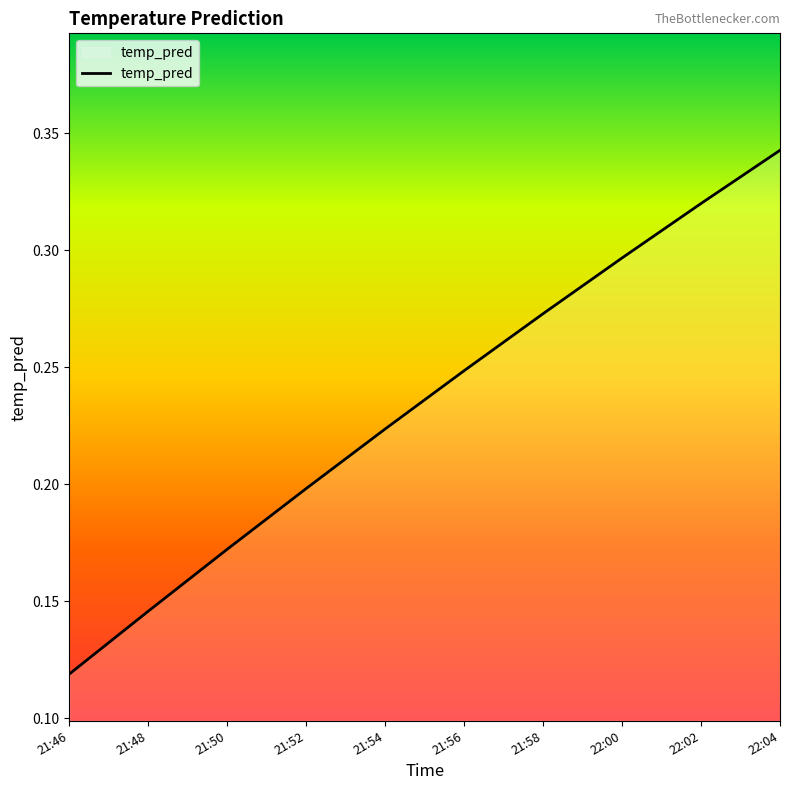

Is it true that the value at 21:54 is 0.2?

True